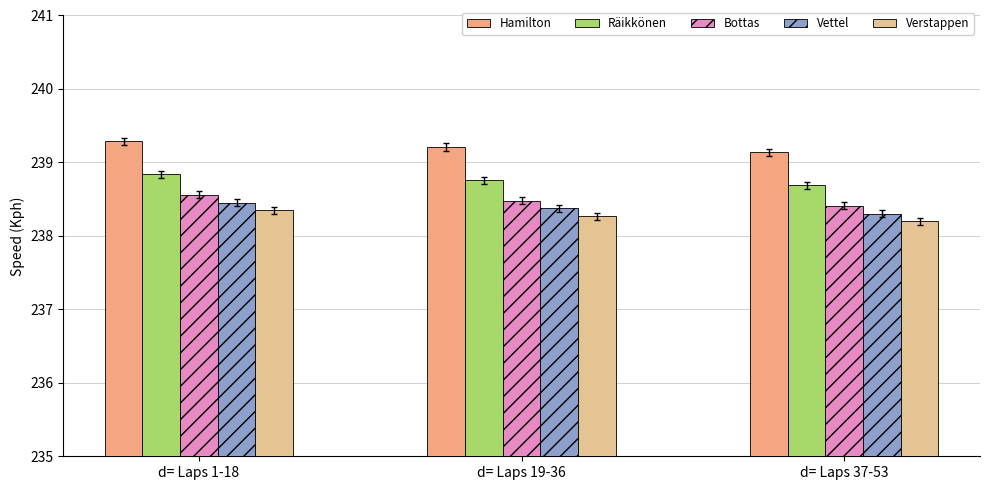

Reading left to right, extract all data points from this chart.

Hamilton: d= Laps 1-18=239.3	d= Laps 19-36=239.2	d= Laps 37-53=239.1
Räikkönen: d= Laps 1-18=238.8	d= Laps 19-36=238.8	d= Laps 37-53=238.7
Bottas: d= Laps 1-18=238.6	d= Laps 19-36=238.5	d= Laps 37-53=238.4
Vettel: d= Laps 1-18=238.5	d= Laps 19-36=238.4	d= Laps 37-53=238.3
Verstappen: d= Laps 1-18=238.3	d= Laps 19-36=238.3	d= Laps 37-53=238.2